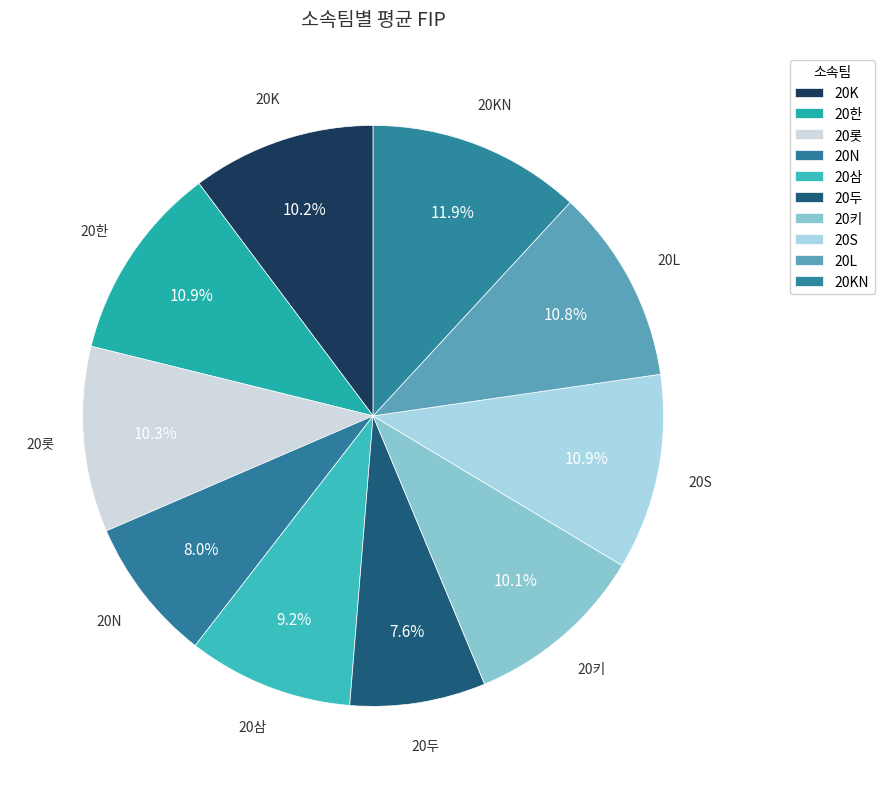

How many segments does this pie chart have?

10